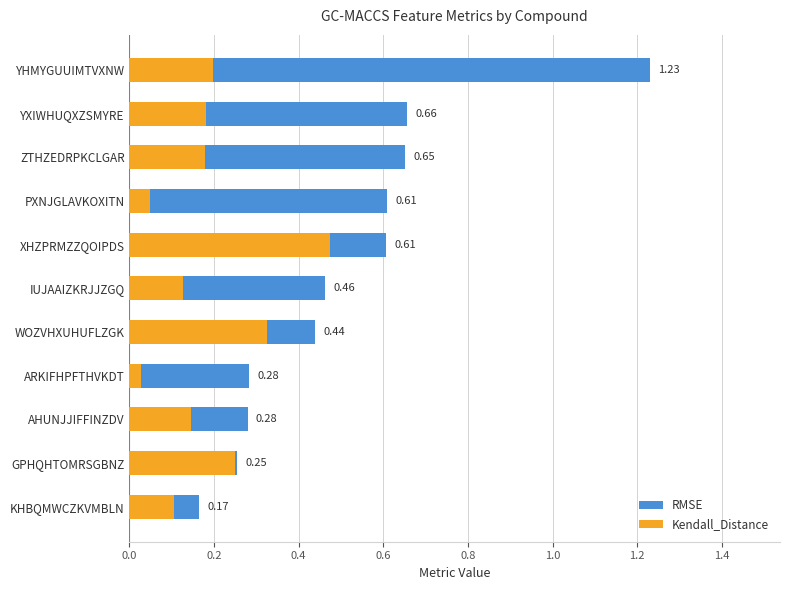

What are all the series names shown in the legend?

RMSE, Kendall_Distance